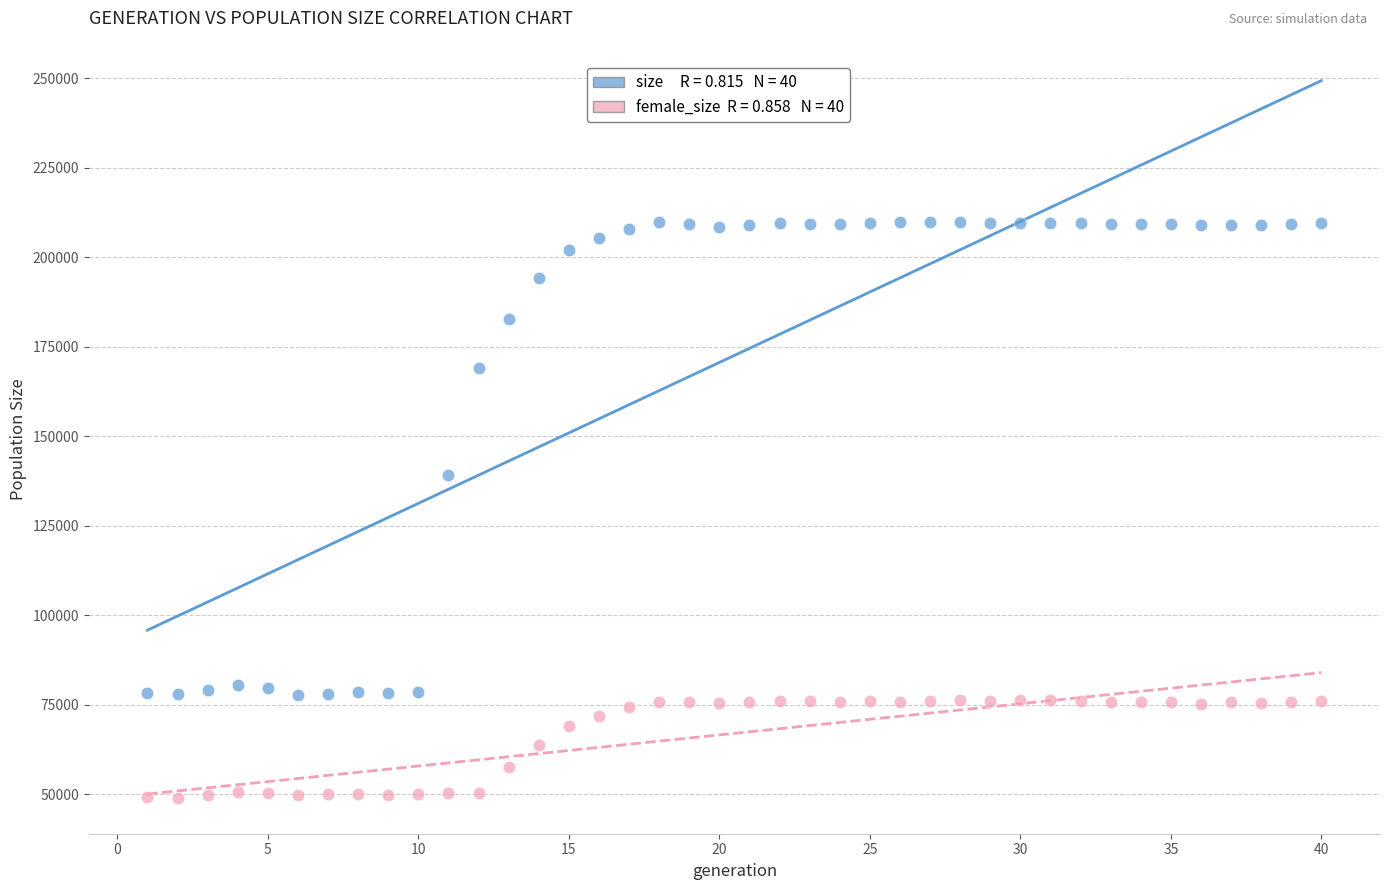

Across all series, what Y value is closest to 129524?

139108